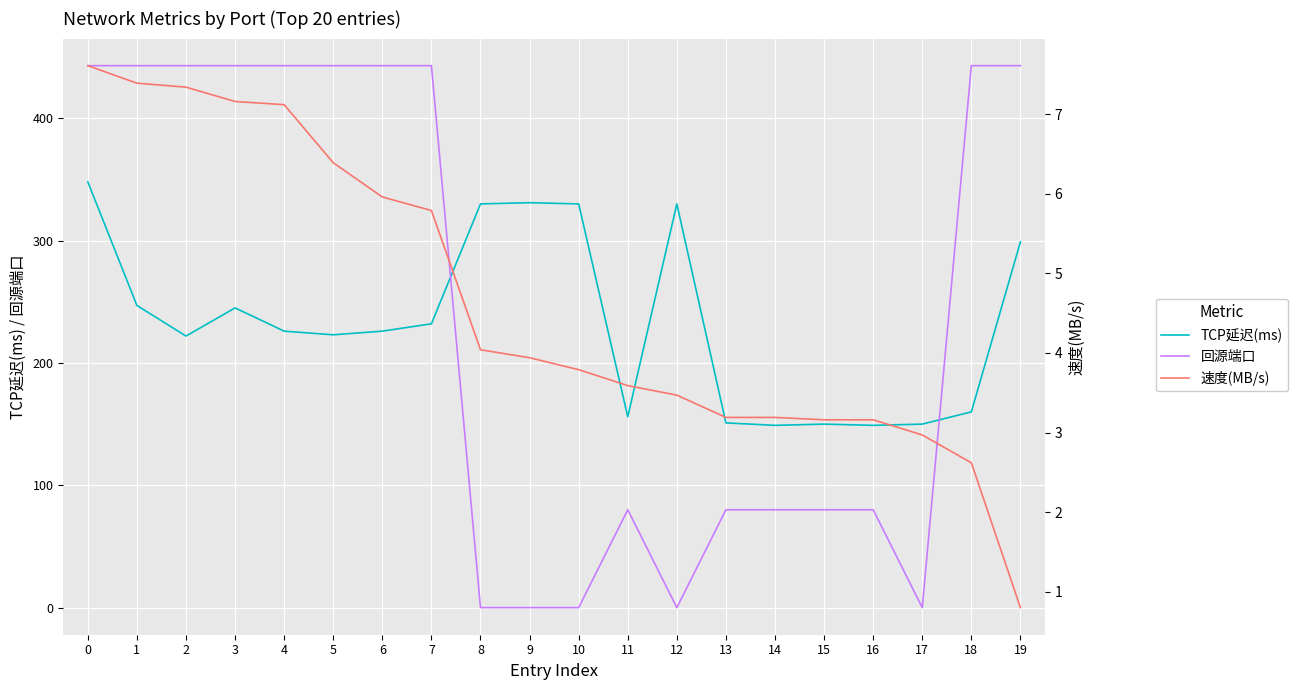

Is the value of 回源端口 at 19 greater than the value of 速度(MB/s) at 6?

Yes